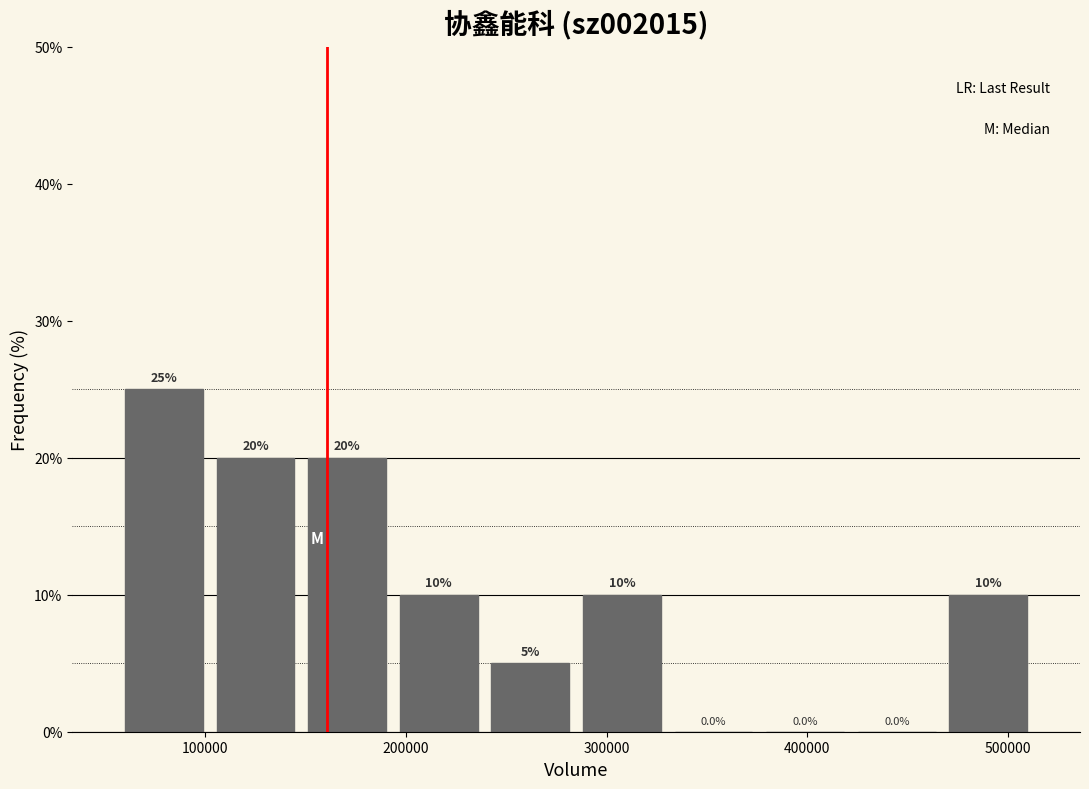

What is the height of the bar covering 150000 to 190000 on the x-axis? The bar edges are not printed on the chart, so give them approximately, as read against the axis.

20.0